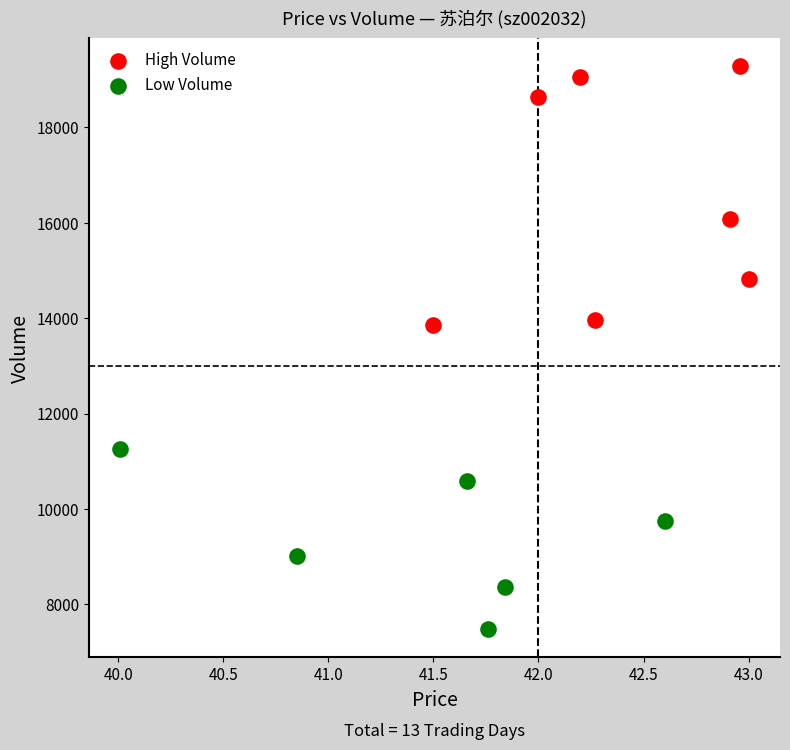

Which series contains the lowest Y value?

Low Volume